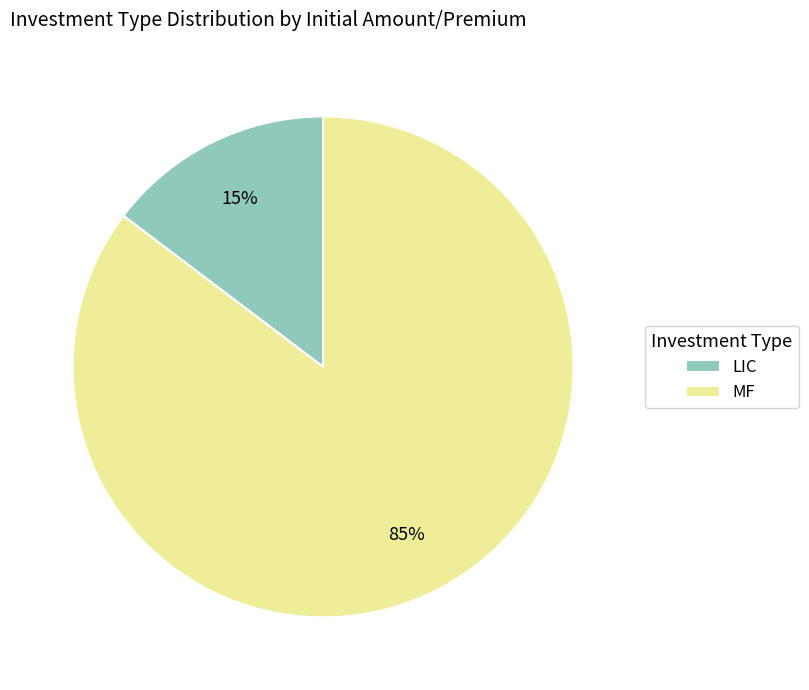

Is LIC the majority of the pie?

No